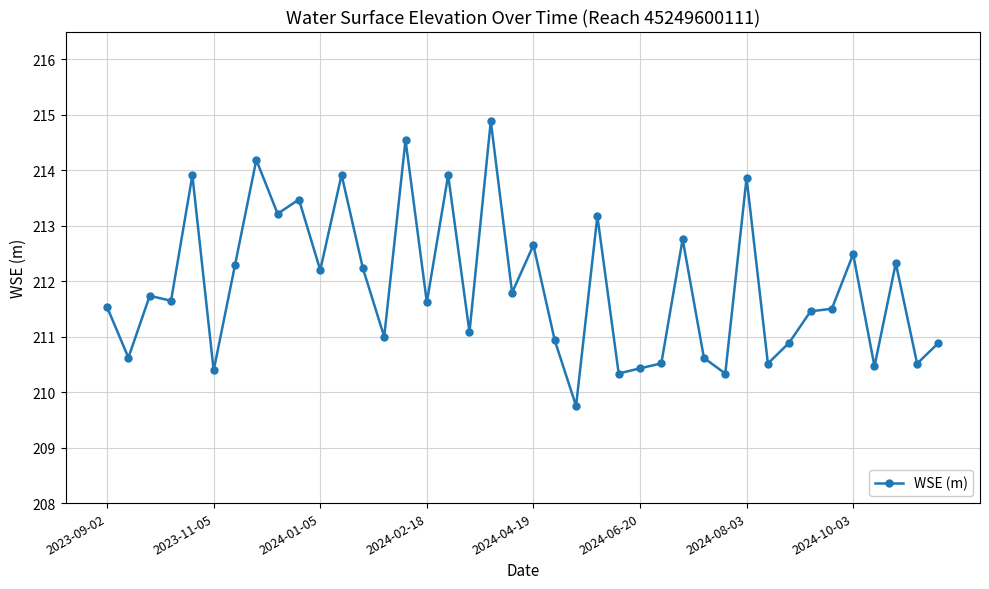

True or false: there are more than 2 points higher than both neighbors.

True